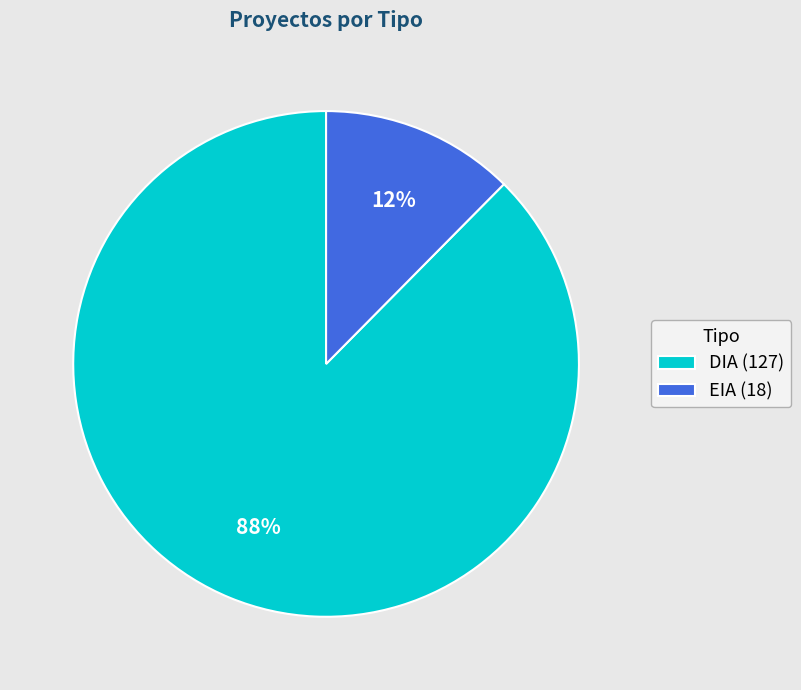

Rank the categories by value from lowest to highest.

EIA, DIA